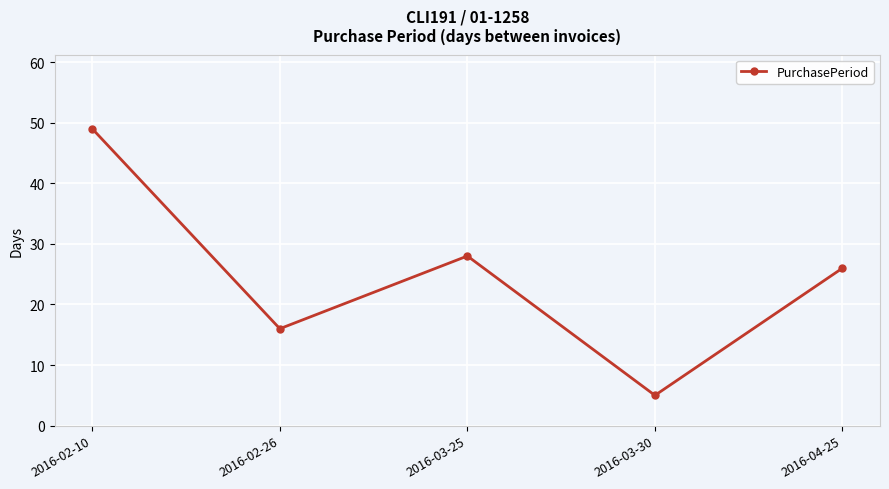

How many interior local peaks (higher than both neighbors) does the data have?

1